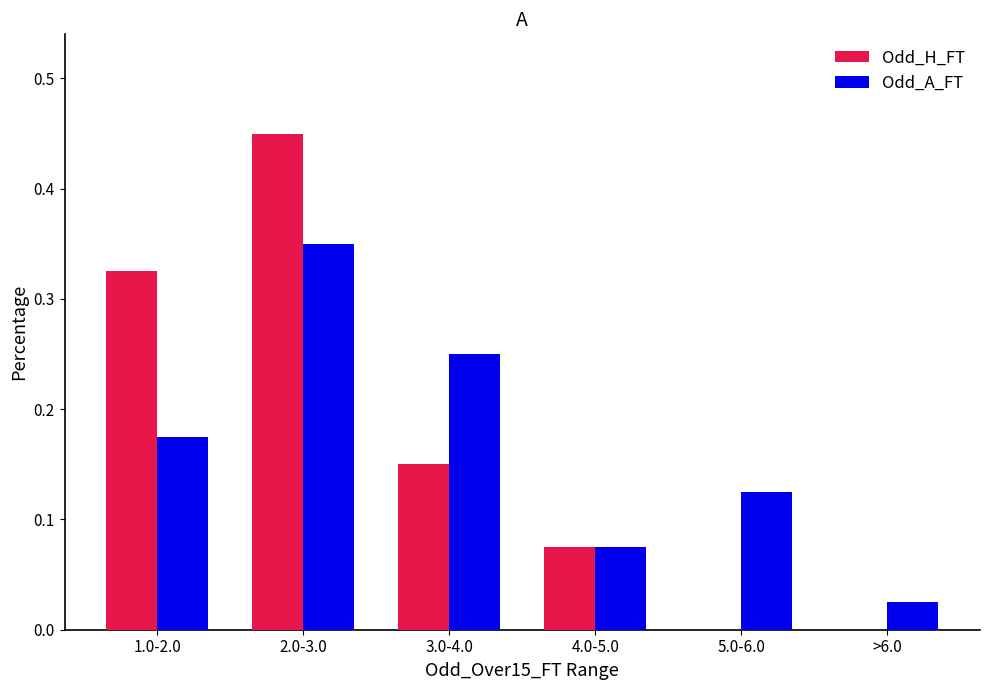

At which label does Odd_A_FT reach its peak?

2.0-3.0